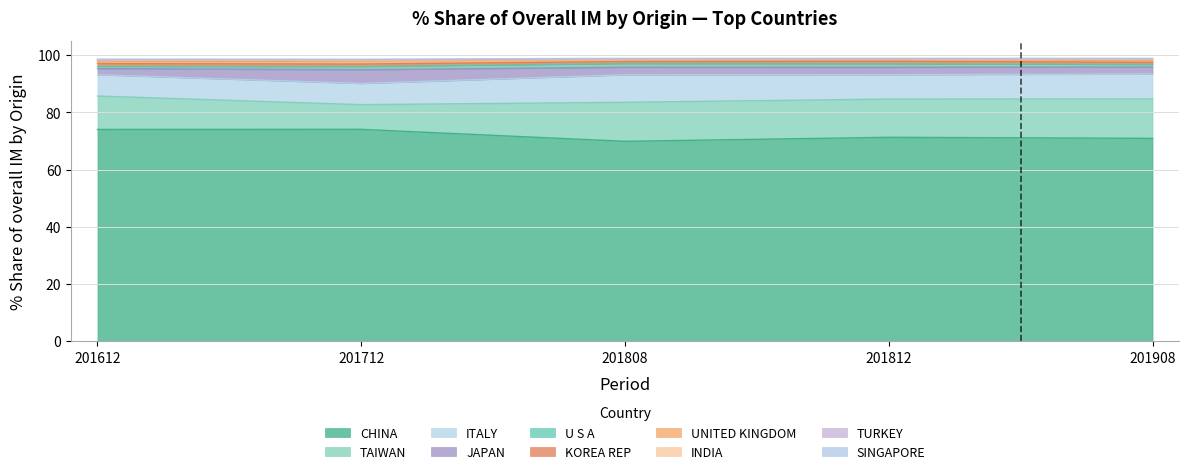

Reading right to left, extract all data points from this chart.

201612_% Share: SINGAPORE=0.3	TURKEY=0.2	INDIA=0.5	UNITED KINGDOM=0.6	KOREA REP=0.9	U S A=0.8	JAPAN=2.2	ITALY=7.5	TAIWAN=11.7	CHINA=74.0
201712_% Share: SINGAPORE=0.2	TURKEY=0.1	INDIA=0.3	UNITED KINGDOM=1.0	KOREA REP=0.8	U S A=1.1	JAPAN=4.8	ITALY=7.4	TAIWAN=8.6	CHINA=74.1
201808_% Share: SINGAPORE=0.2	TURKEY=0.1	INDIA=0.1	UNITED KINGDOM=0.8	KOREA REP=0.7	U S A=1.3	JAPAN=2.6	ITALY=9.6	TAIWAN=13.6	CHINA=69.9
201812_% Share: SINGAPORE=0.2	TURKEY=0.1	INDIA=0.2	UNITED KINGDOM=0.6	KOREA REP=0.9	U S A=1.2	JAPAN=2.6	ITALY=8.5	TAIWAN=13.4	CHINA=71.3
201908_% Share: SINGAPORE=0.1	TURKEY=0.2	INDIA=0.5	UNITED KINGDOM=0.6	KOREA REP=0.7	U S A=0.9	JAPAN=2.4	ITALY=8.7	TAIWAN=13.8	CHINA=70.9